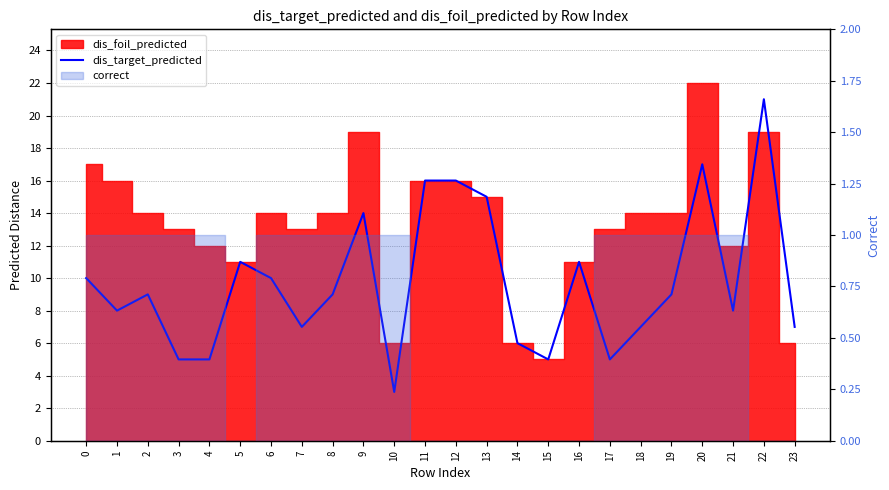

How many data points does each series have?

24